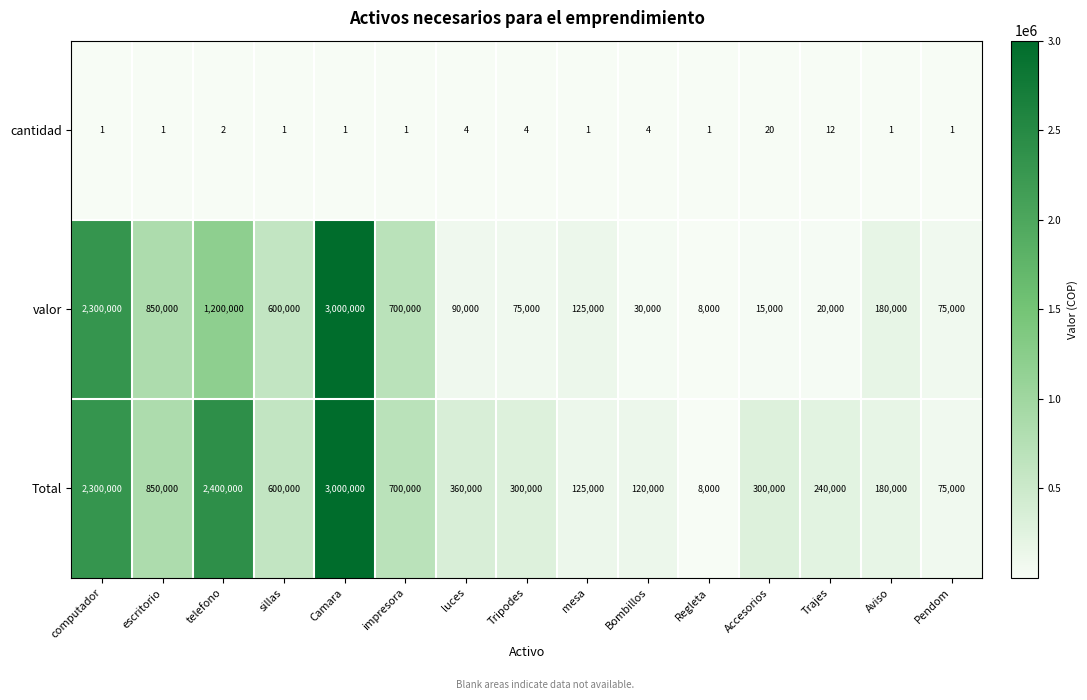

What is the highest value of the valor series?

3000000